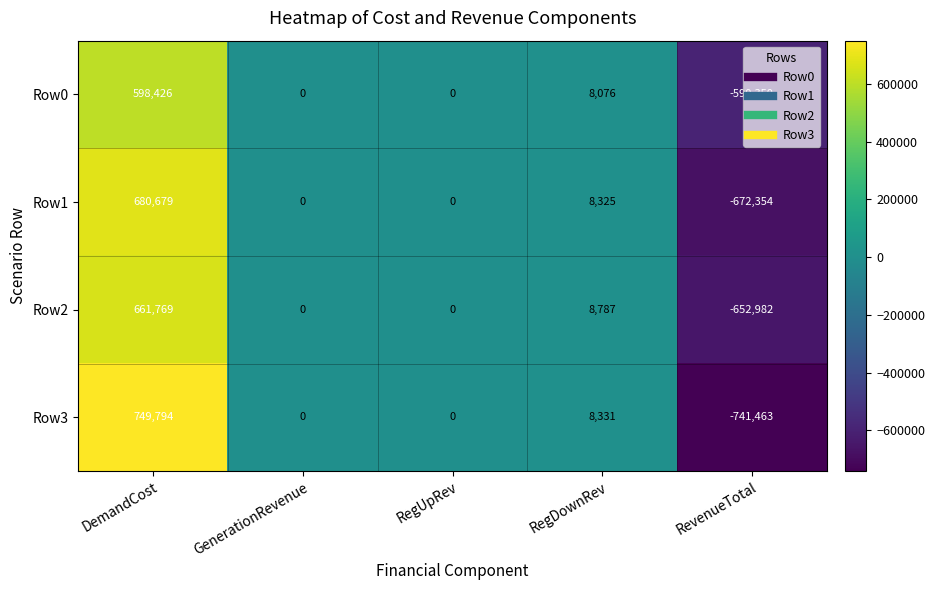

Which series has the widest spread of values?

Row3